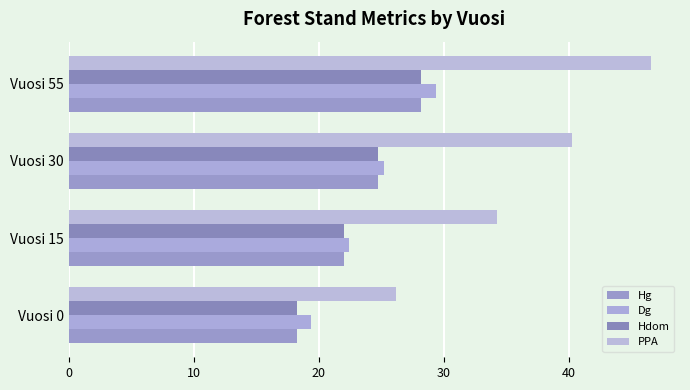

Reading left to right, transcribe all the data shown in this chart.

Hg: 18.2	22.0	24.8	28.2
Dg: 19.4	22.4	25.2	29.4
Hdom: 18.2	22.0	24.8	28.2
PPA: 26.2	34.2	40.2	46.6